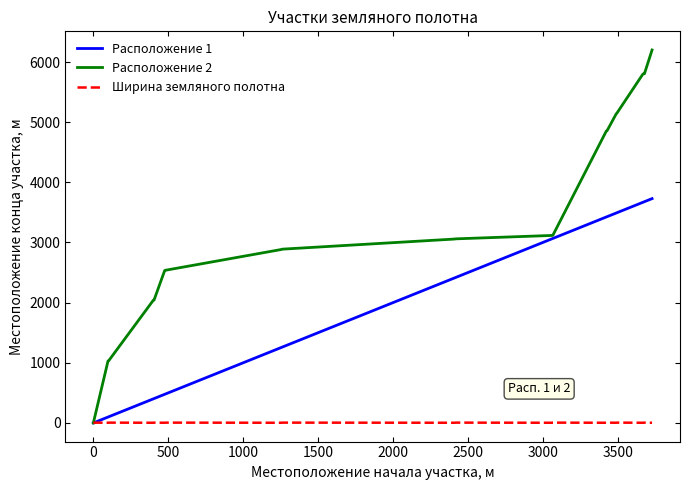

List the series in order of their overall mean, lowest first.

Ширина земляного полотна, Расположение 1, Расположение 2